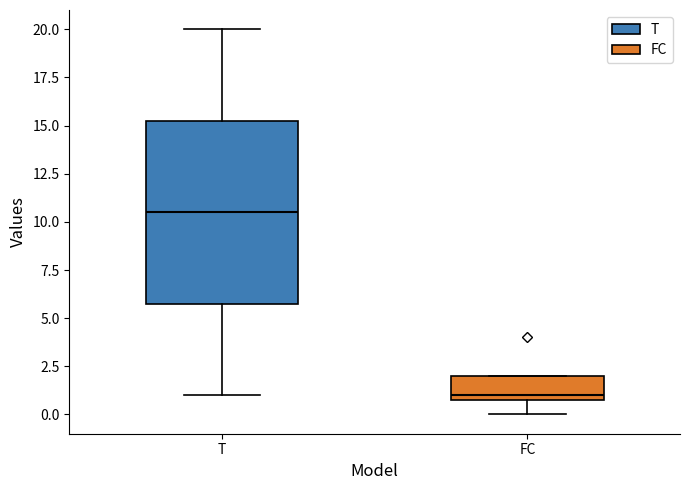

Which box is the tallest, from its lower edge to its upper edge?

T